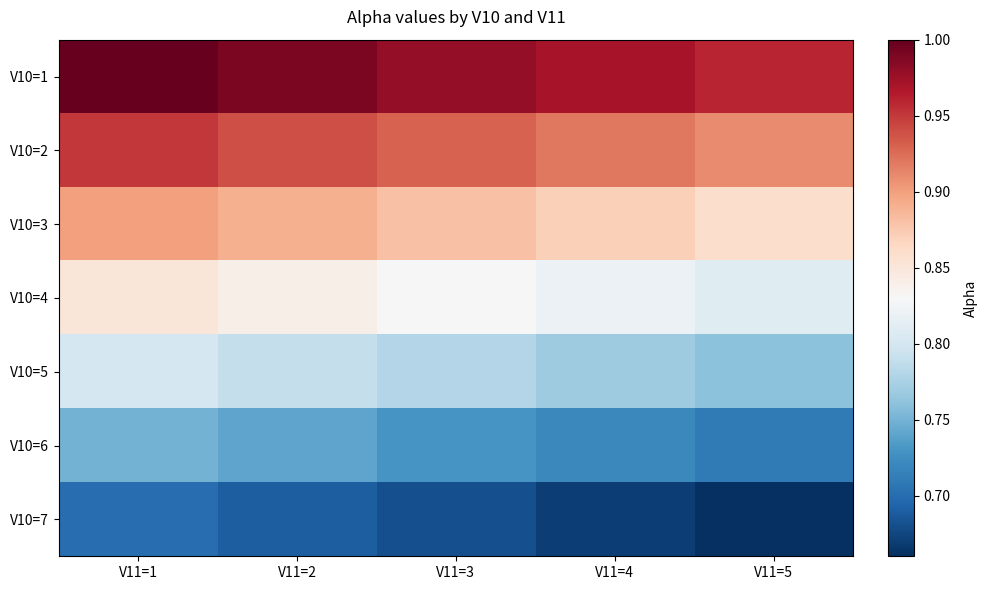

Reading left to right, extract all data points from this chart.

V10=1: V11=1=1.0	V11=2=1.0	V11=3=1.0	V11=4=1.0	V11=5=1.0
V10=2: V11=1=0.9	V11=2=0.9	V11=3=0.9	V11=4=0.9	V11=5=0.9
V10=3: V11=1=0.9	V11=2=0.9	V11=3=0.9	V11=4=0.9	V11=5=0.9
V10=4: V11=1=0.8	V11=2=0.8	V11=3=0.8	V11=4=0.8	V11=5=0.8
V10=5: V11=1=0.8	V11=2=0.8	V11=3=0.8	V11=4=0.8	V11=5=0.8
V10=6: V11=1=0.8	V11=2=0.7	V11=3=0.7	V11=4=0.7	V11=5=0.7
V10=7: V11=1=0.7	V11=2=0.7	V11=3=0.7	V11=4=0.7	V11=5=0.7